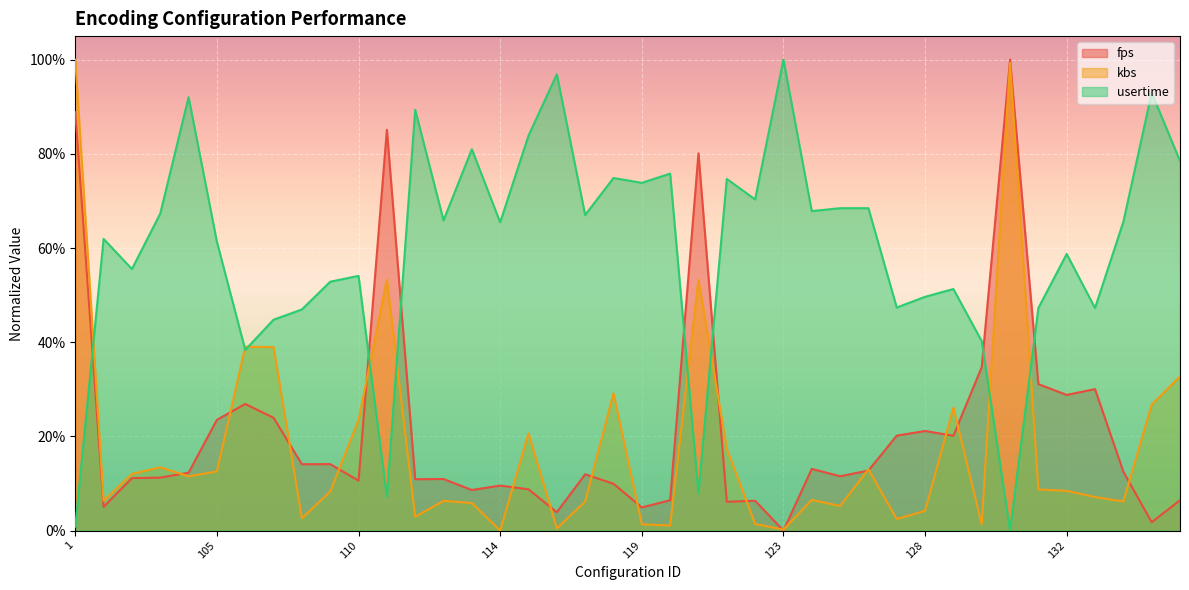

What position from the left is 13?

34